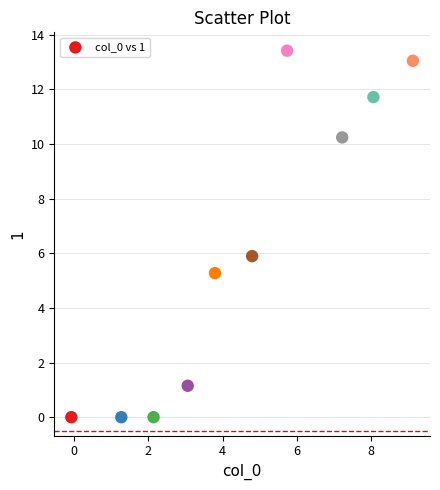

What is the average X value?

4.5